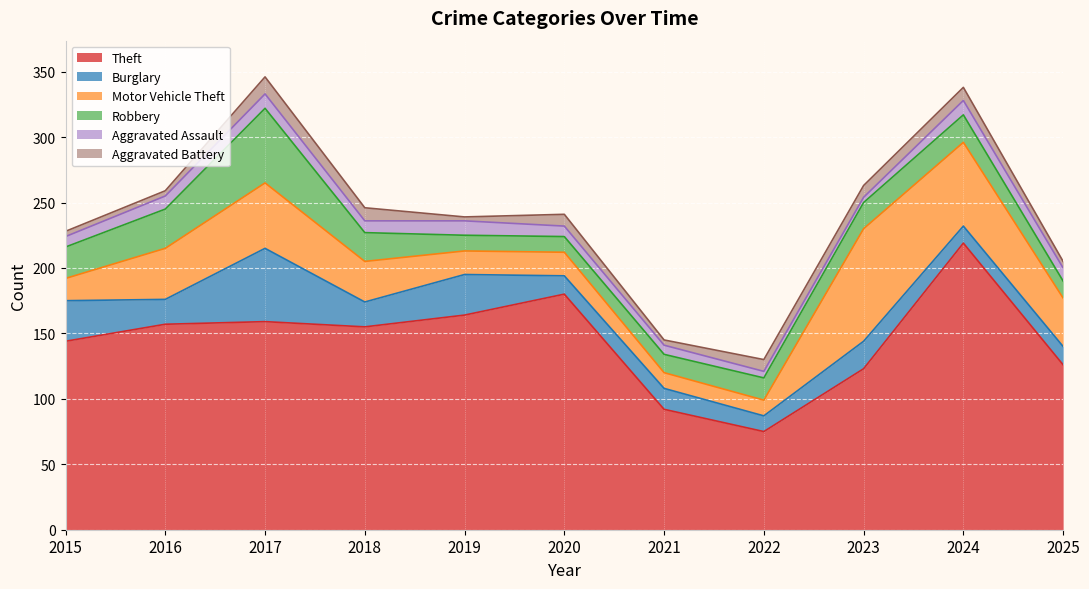

What are all the series names shown in the legend?

Theft, Burglary, Motor Vehicle Theft, Robbery, Aggravated Assault, Aggravated Battery